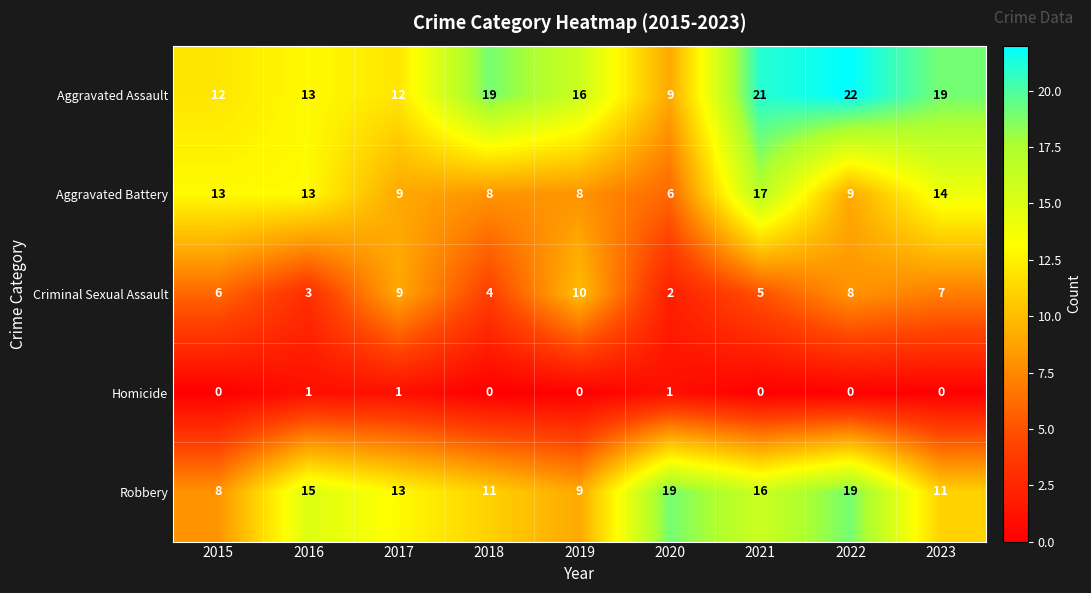

At which category is the sum across all series the highest?

2021